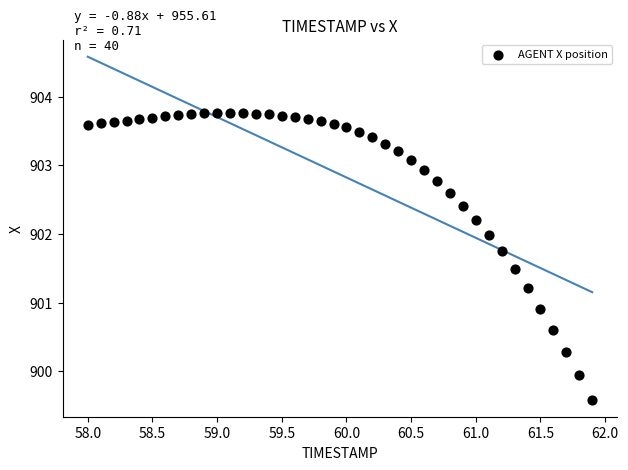

What is the range of X values (max minus min)?

3.9